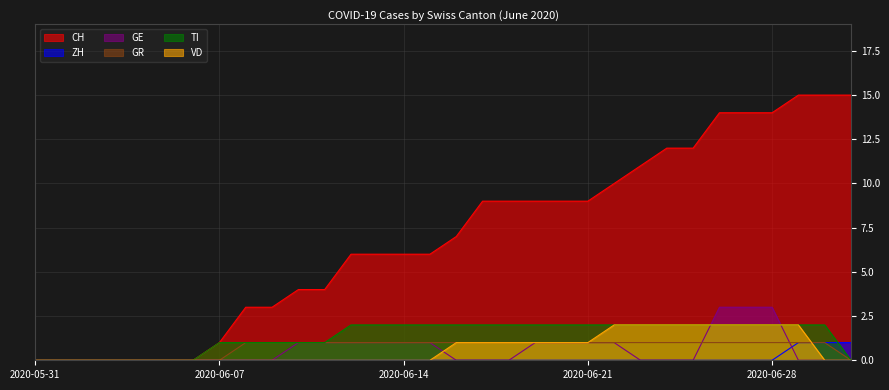

What is the label of the 10th point from the right?

2020-06-22